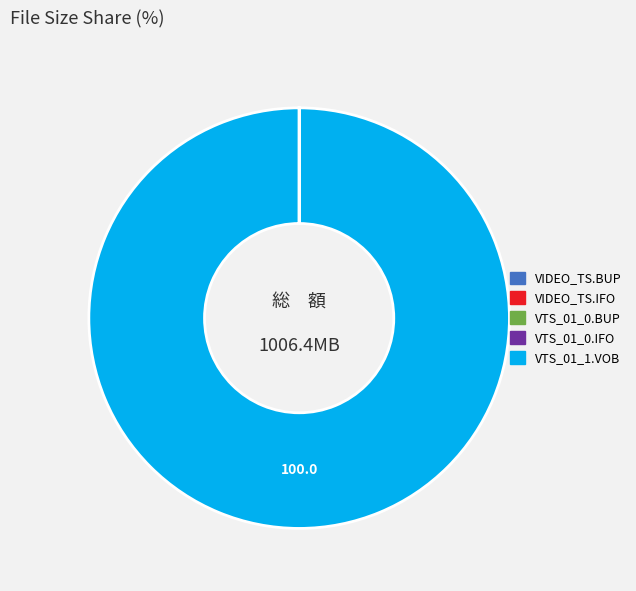

Is it true that VTS_01_1.VOB is 90% of the pie?

False